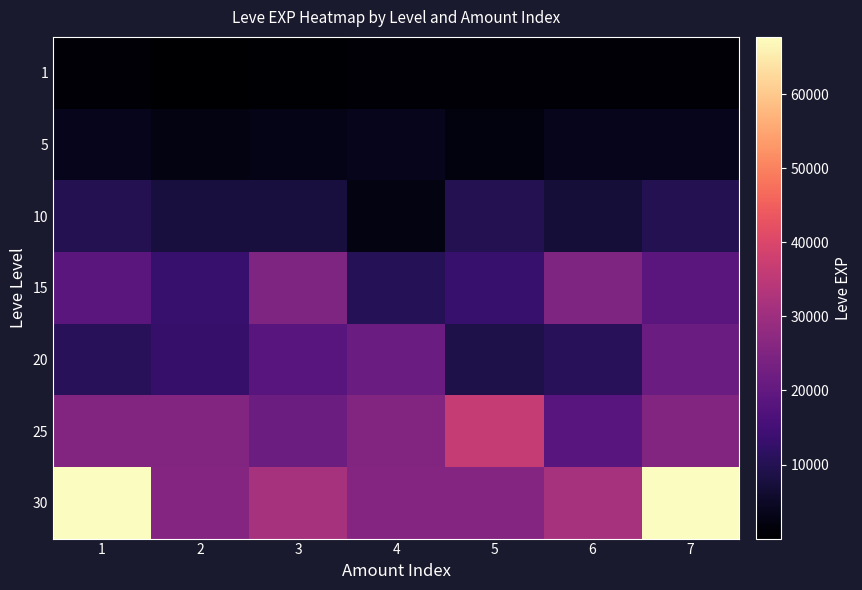

At which category is the sum across all series the highest?

7